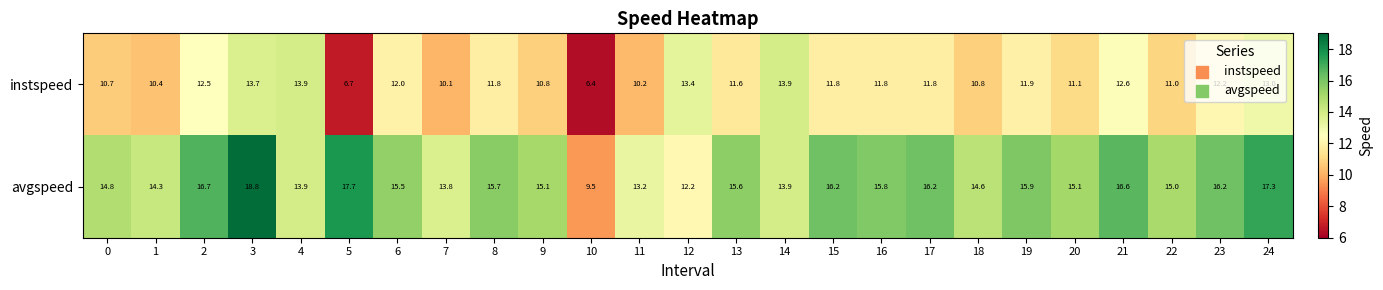

What is the difference between the highest and lowest values at 3?

5.1